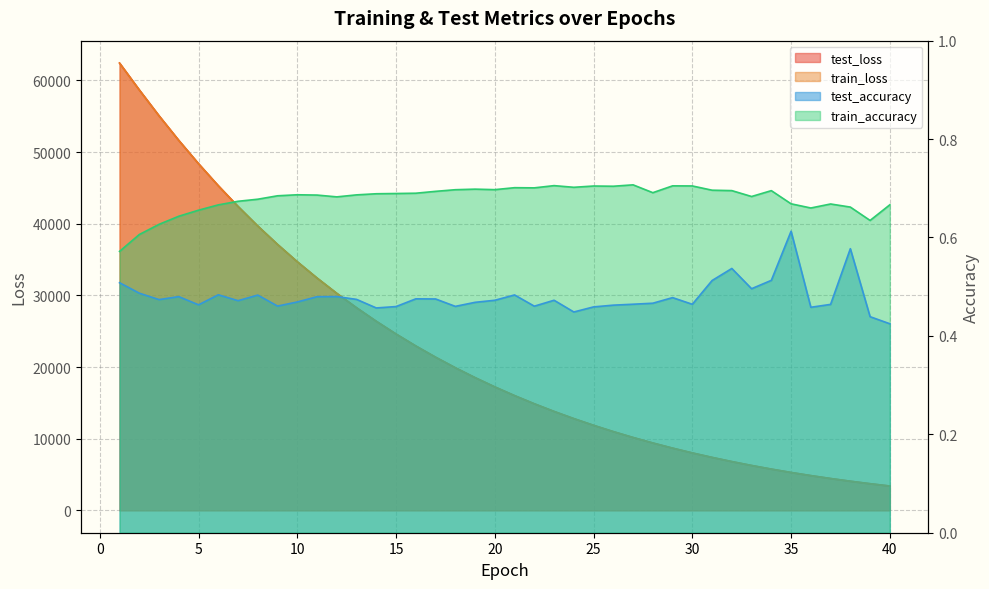

The value of train_loss at 25 is 17755.1. True or false?

False